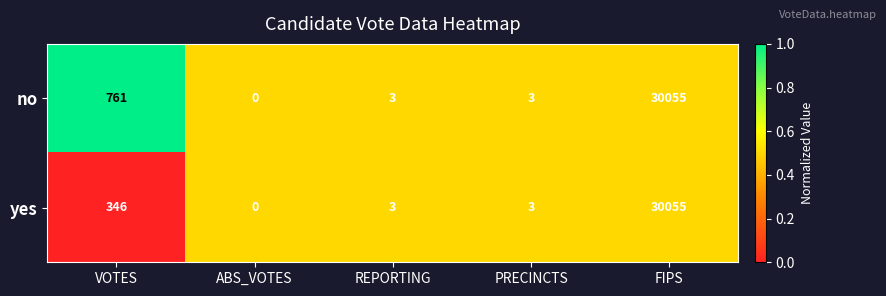

What is the greatest value displayed?

30055